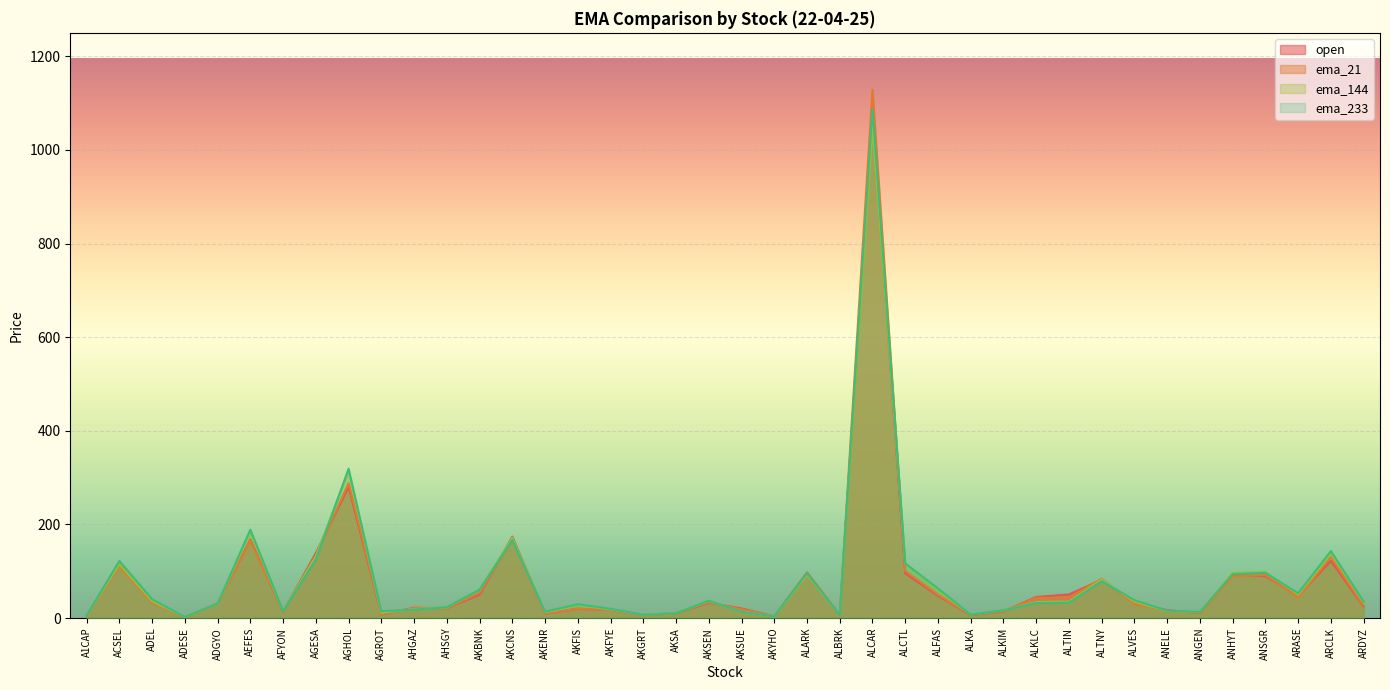

What is the difference between the maximum and minimum values in the ema_233 series?

1084.8